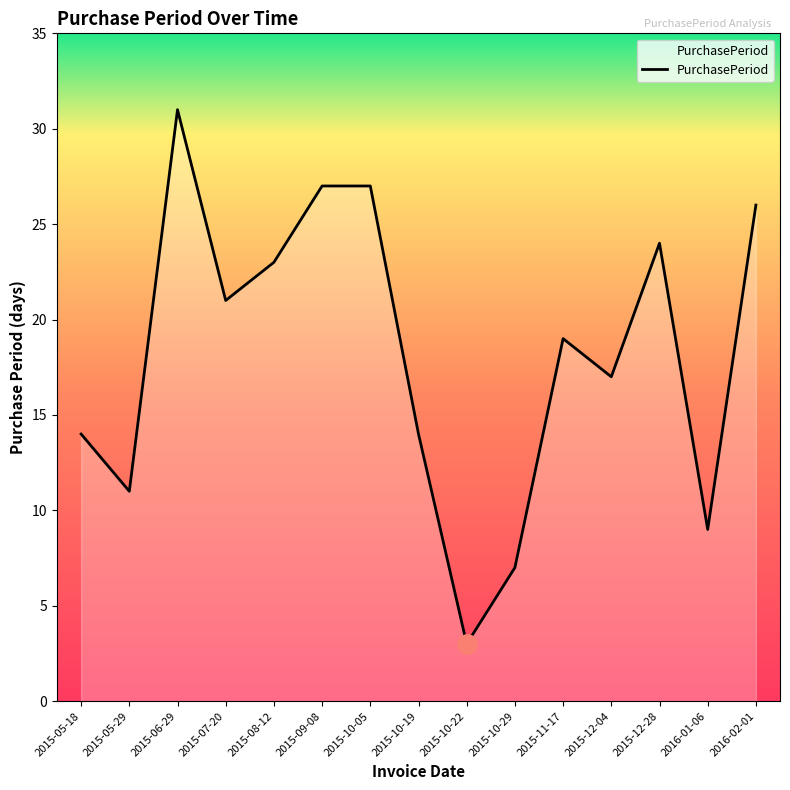

The chart shows a value of 5 at 2015-10-22. True or false?

False